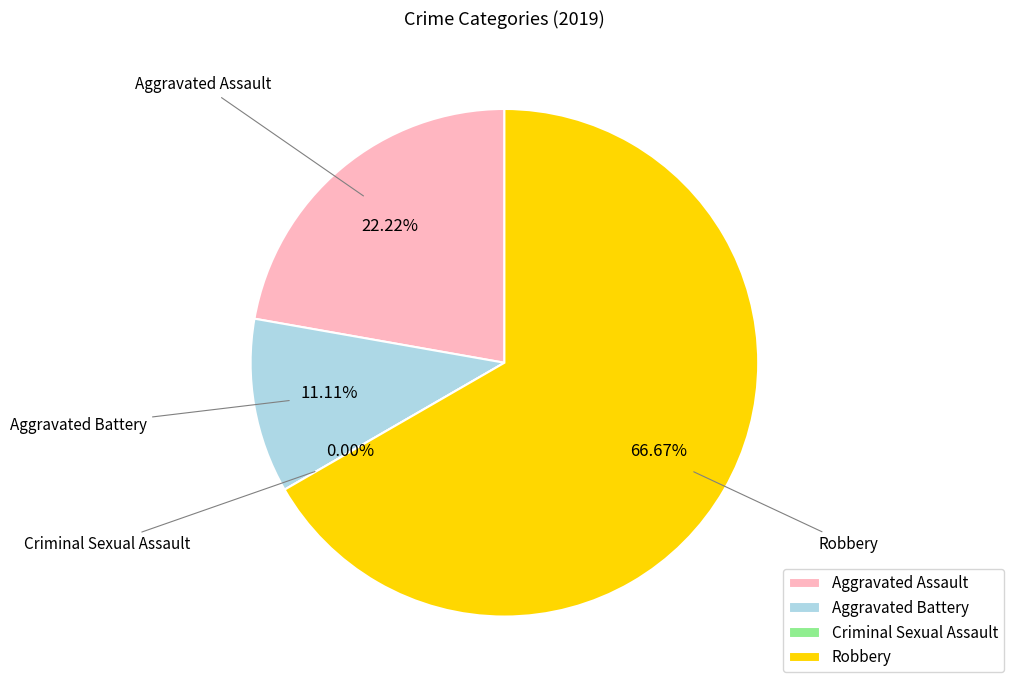

Rank the categories by value from lowest to highest.

Criminal Sexual Assault, Aggravated Battery, Aggravated Assault, Robbery